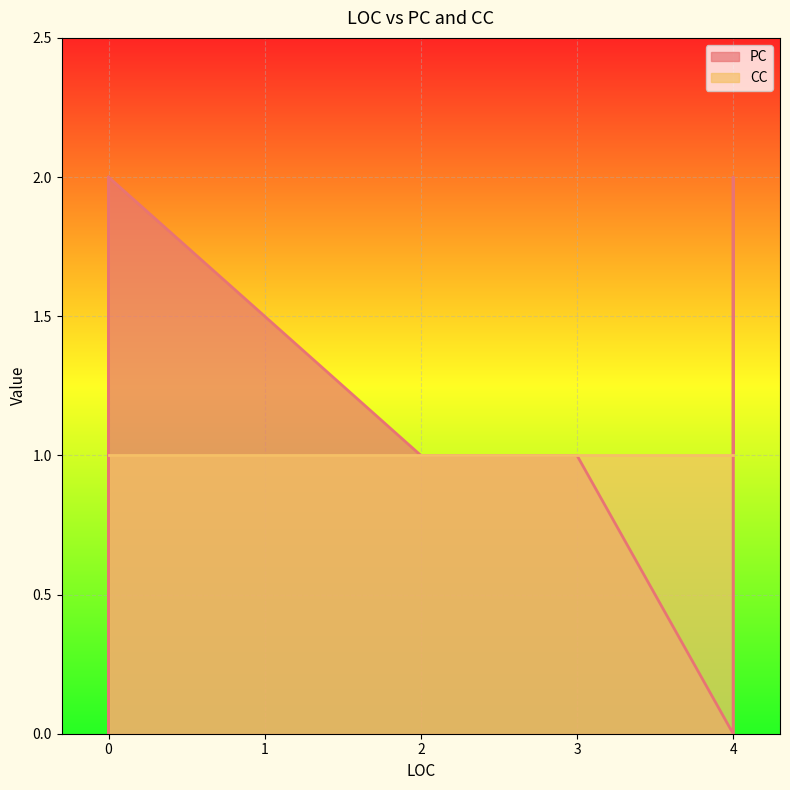

True or false: CC has more than 1 points higher than both neighbors.

False